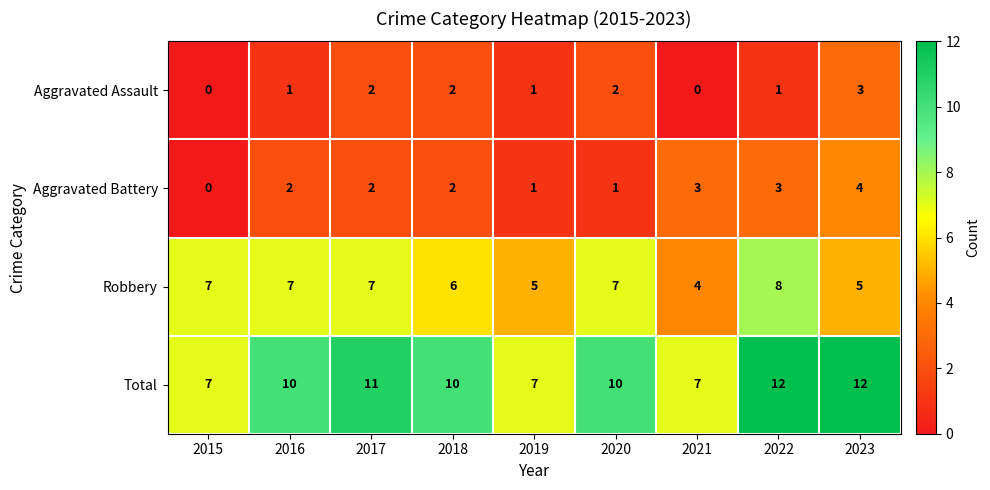

Is it true that Robbery equals 4 at 2016?

False